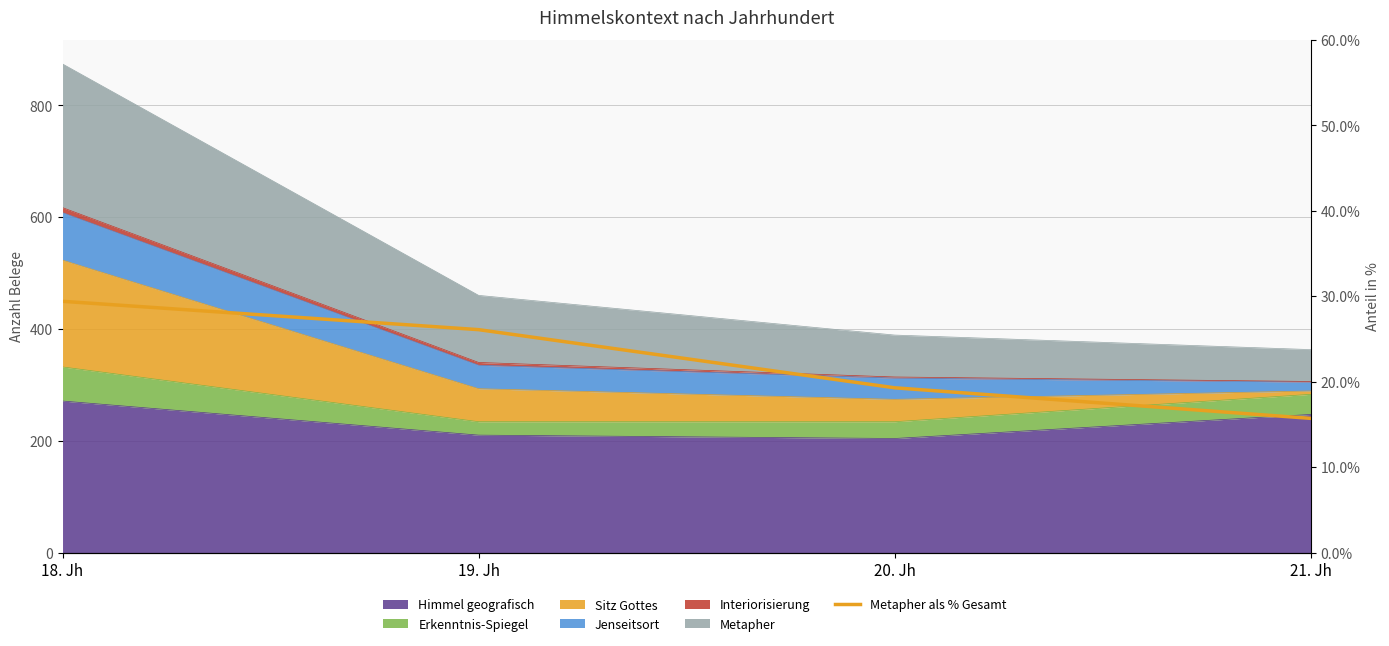

True or false: the data has more than 0 interior local peaks.

False